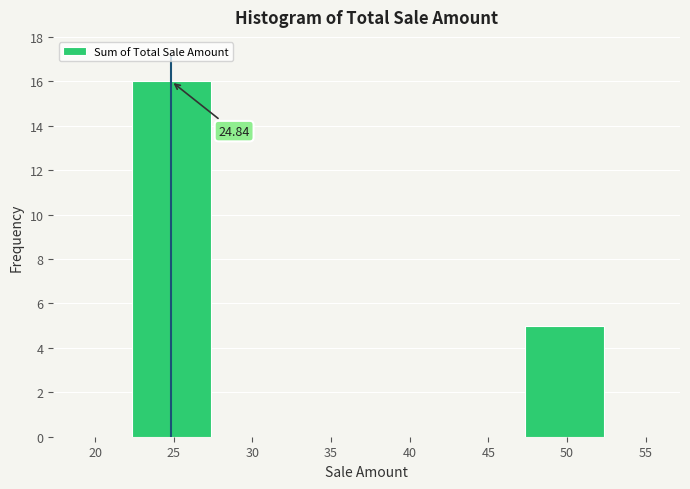

Which range on the x-axis has the tallest bar?

22.5 to 27.5